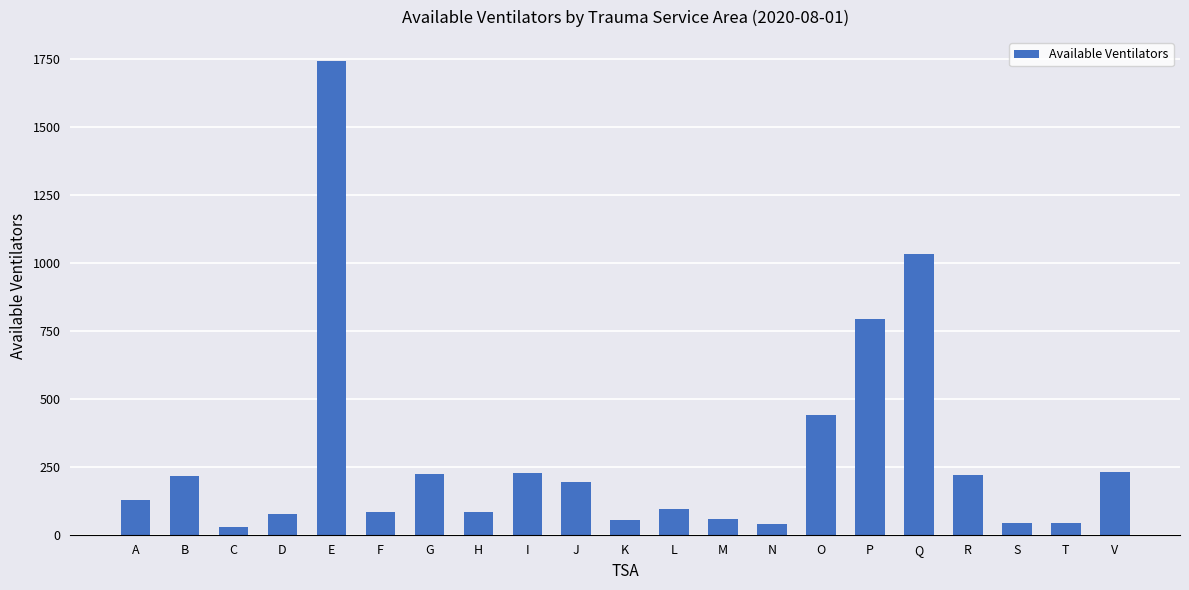

Is it true that the value at V is 231?

True